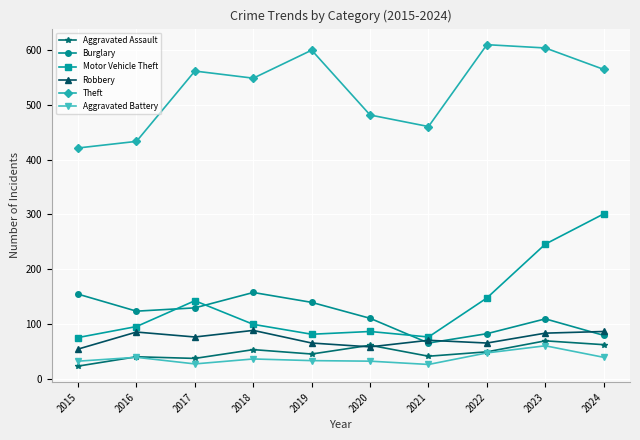

What is the total value across all series at 2016?

820